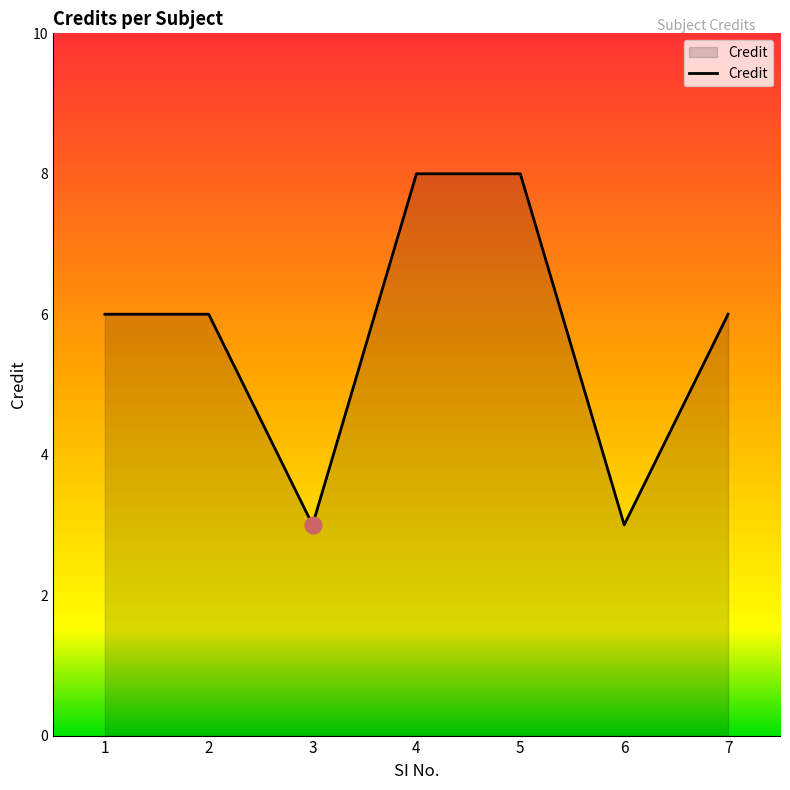

What is the smallest value displayed?

3